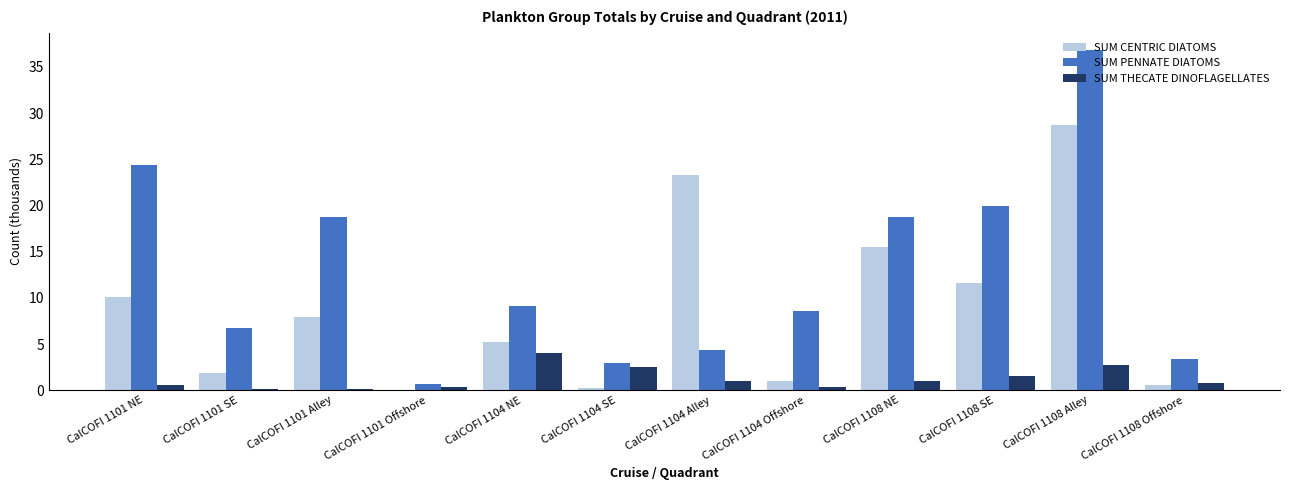

Between CalCOFI 1101 Alley and CalCOFI 1108 NE, which series saw the biggest shift?

SUM CENTRIC DIATOMS